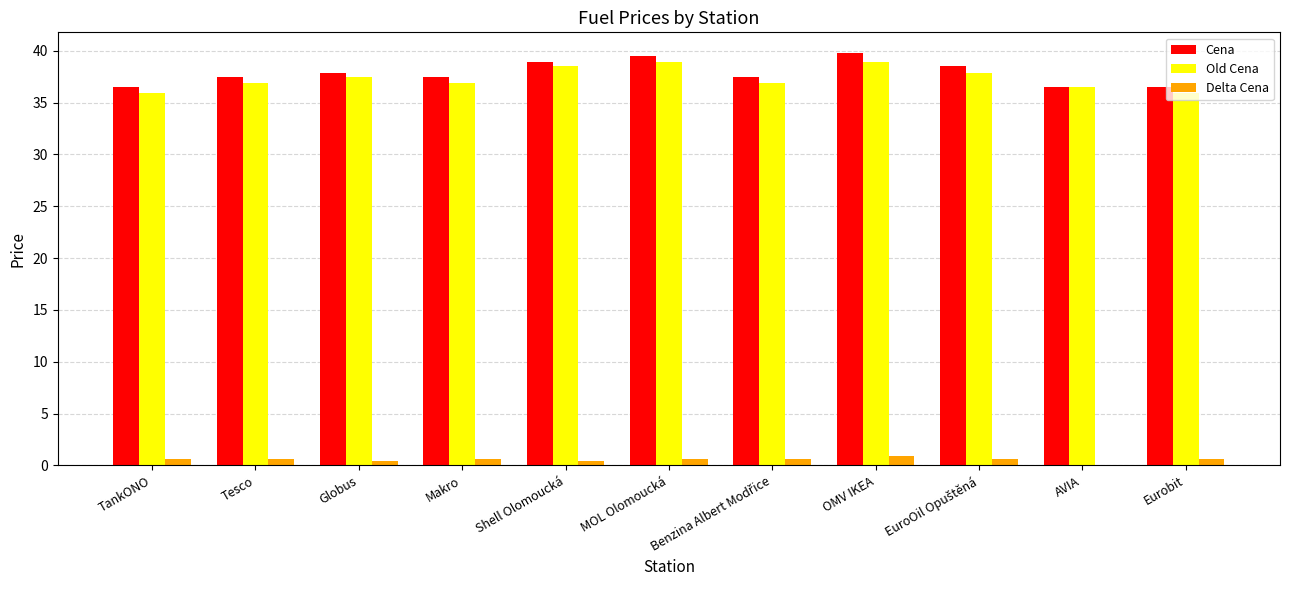

The value of Old Cena at TankONO is 35.9. True or false?

True